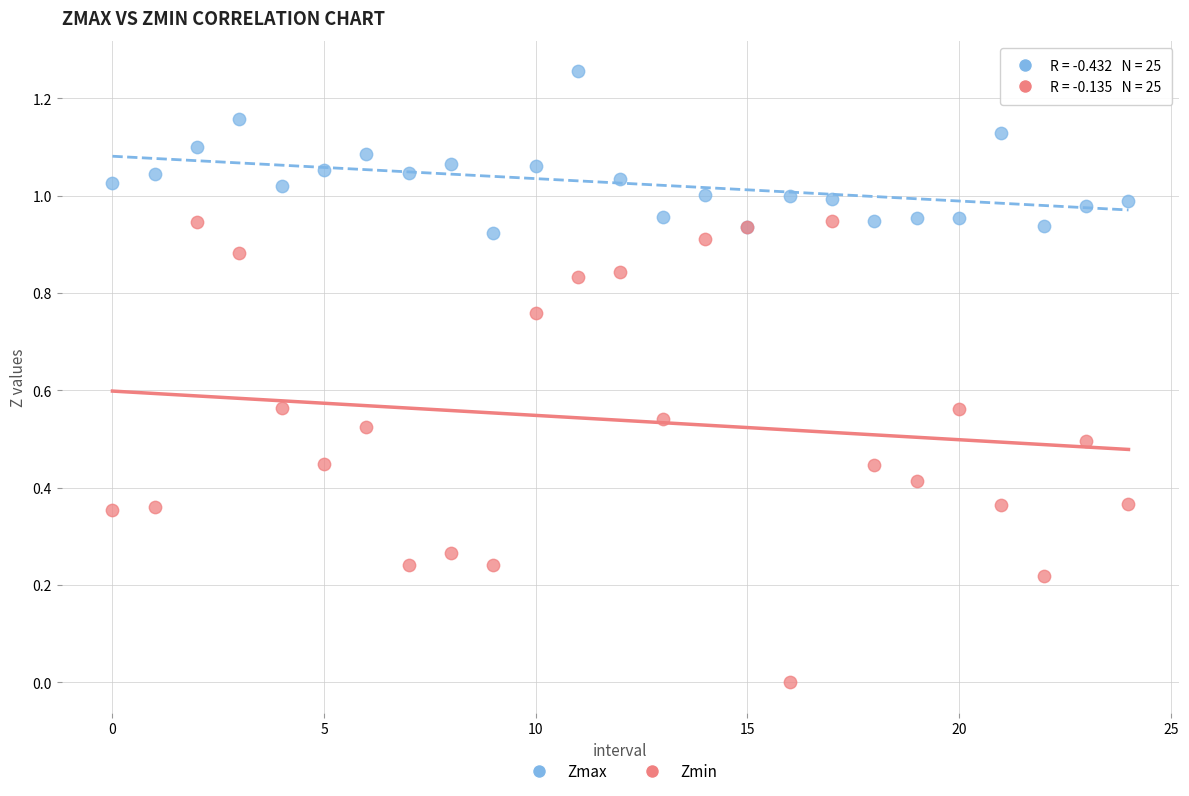

Which series contains the highest Y value?

Zmax